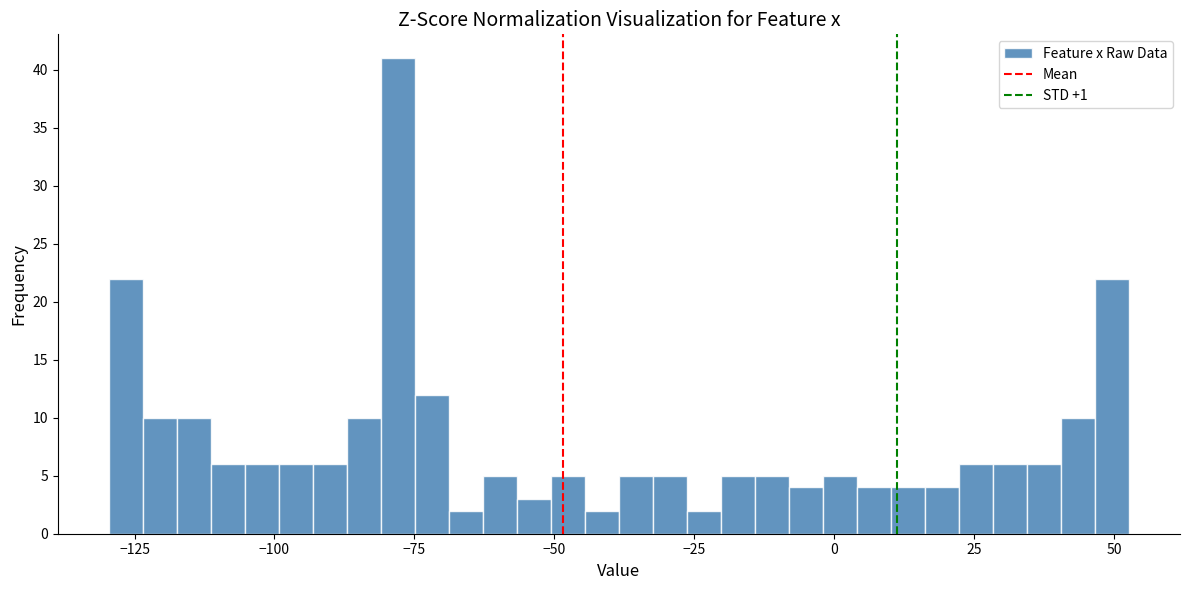

Around what value on the x-axis is the tallest bar? Give the approximate position of its centre, as read against the axis.

-80